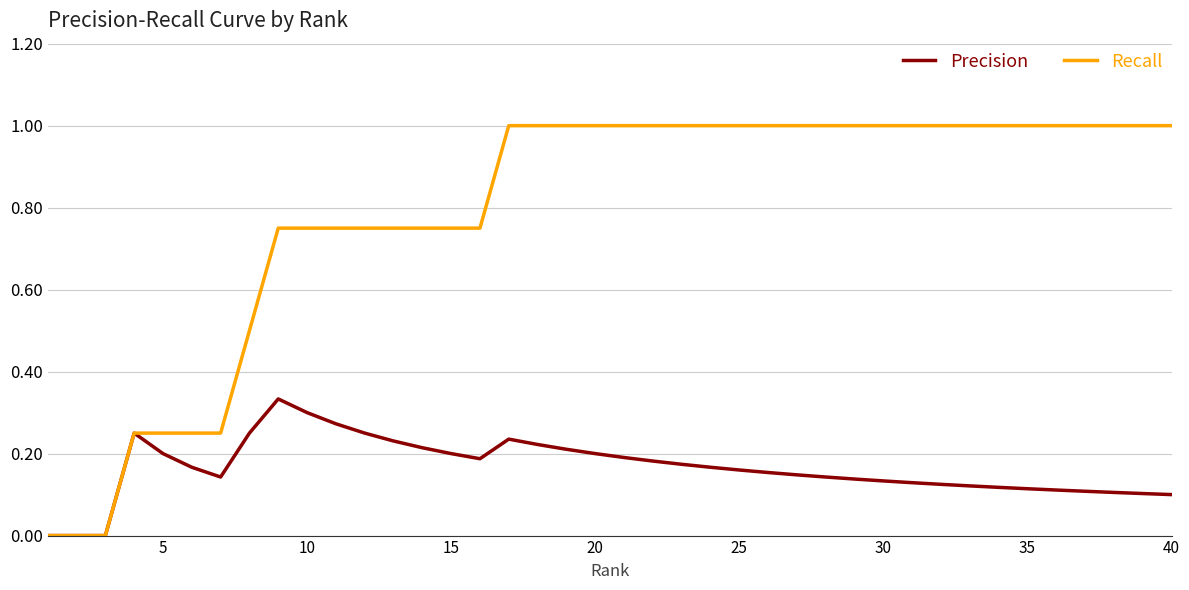

Which series has the largest total across all categories?

Recall